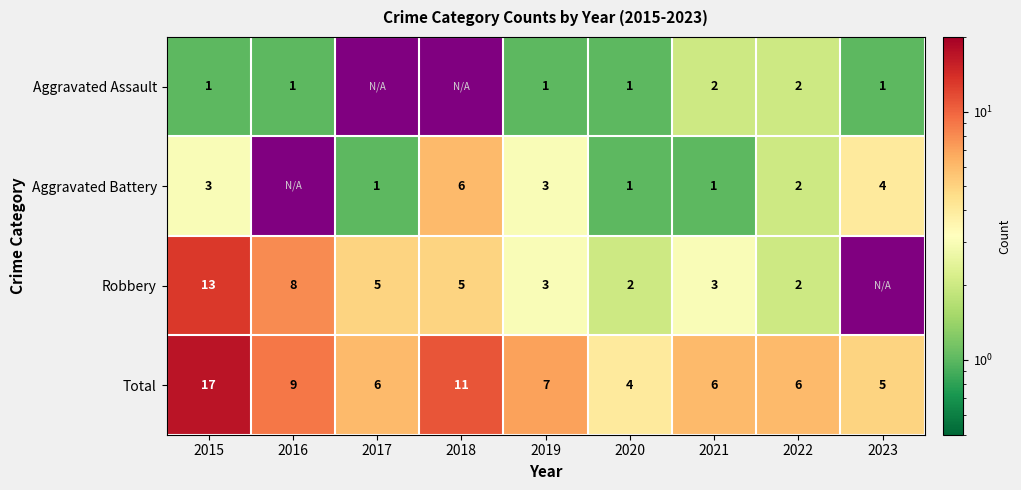

What is the difference between the Total values at 2016 and 2017?

3